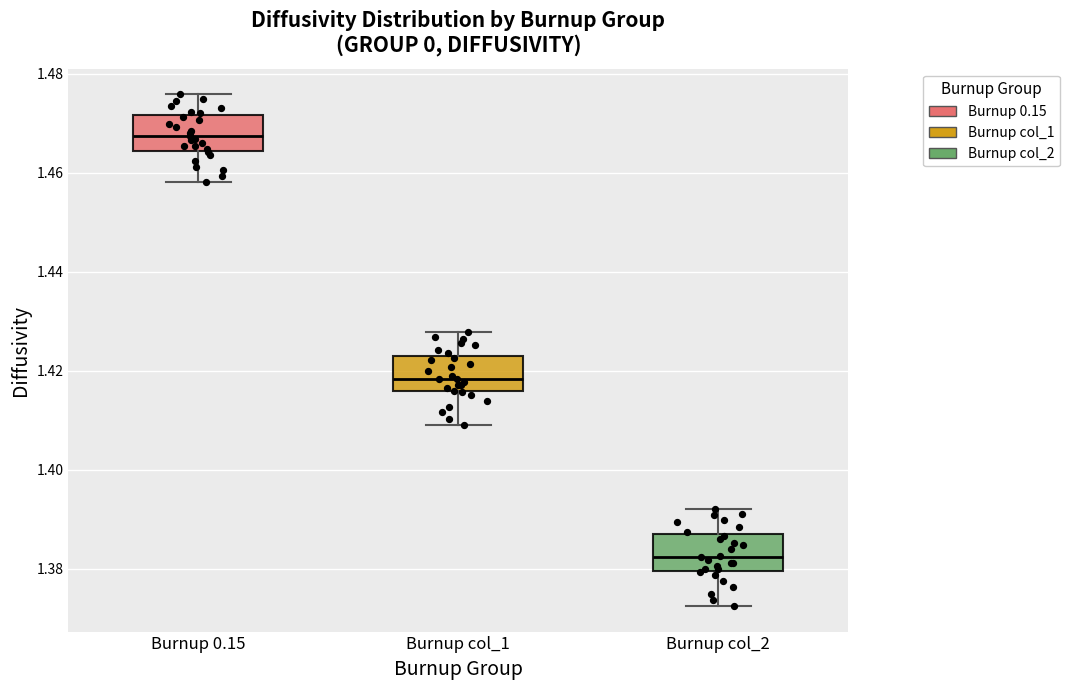

Where is the upper edge of the box for Burnup col_2 on the y-axis? The values are not printed on the chart, so give them approximately, as read against the axis.

1.386